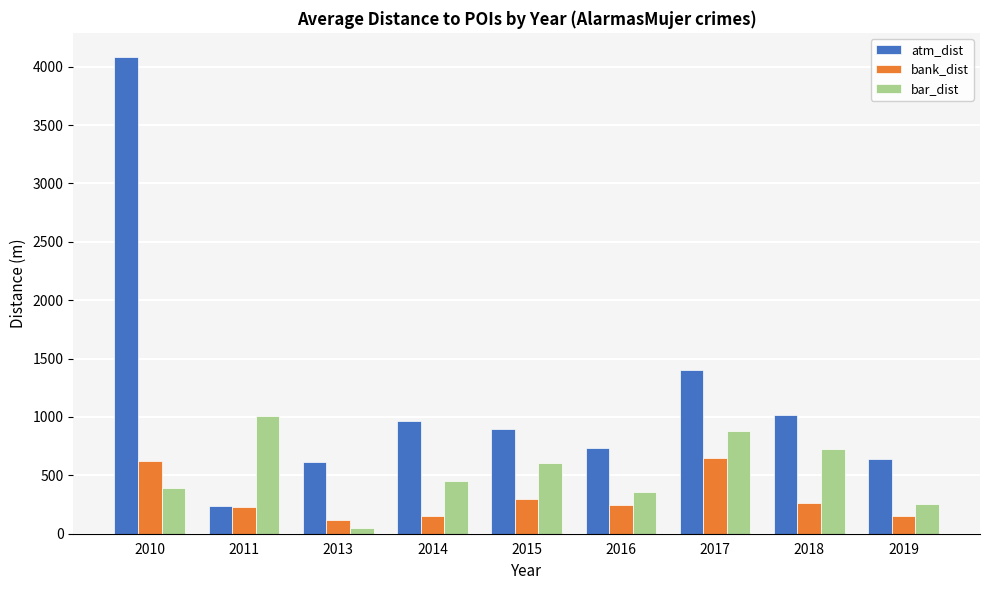

True or false: atm_dist has a value of 636.8 at 2019.

True